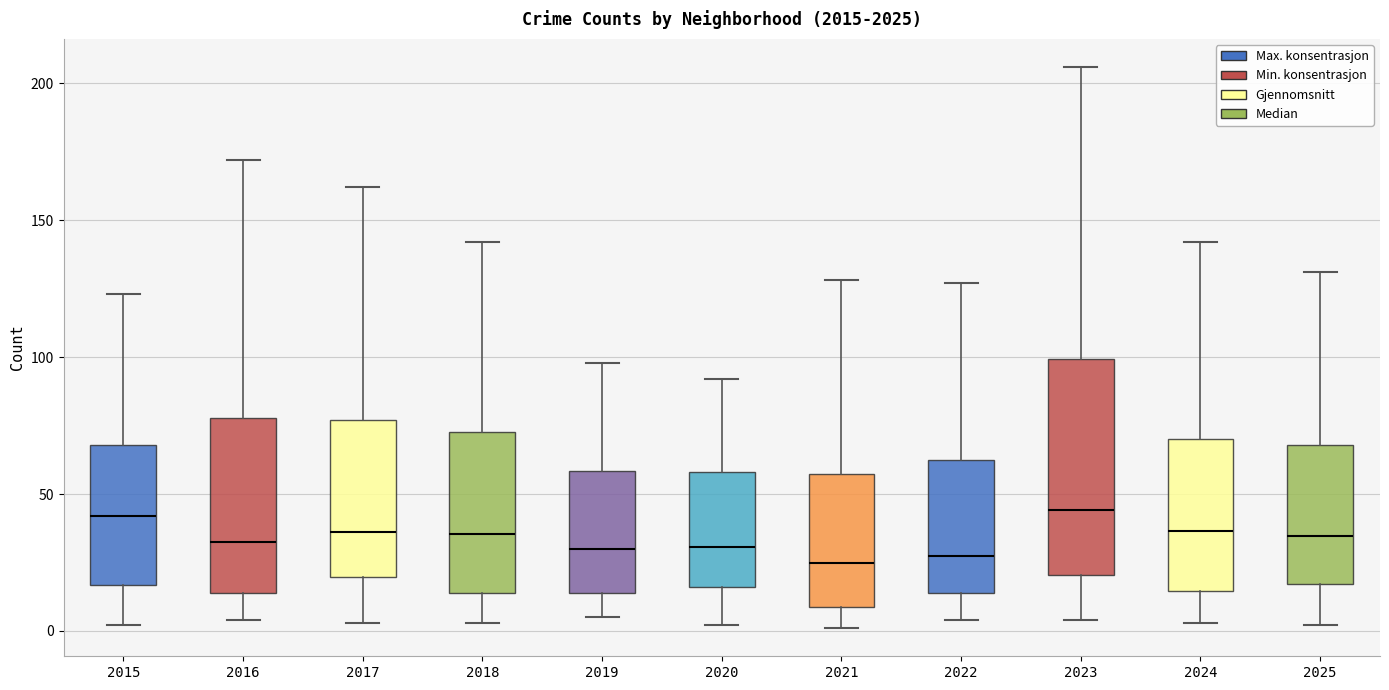

Reading left to right, read every box against the y-axis: the position of its median line, the range the box covers, and the ends of its whiskers. The values are not printed on the chart, so give them approximately, as read against the axis.

2015: median 40, box 15 to 70, whiskers 0 to 125
2016: median 35, box 15 to 80, whiskers 5 to 170
2017: median 35, box 20 to 75, whiskers 5 to 160
2018: median 35, box 15 to 75, whiskers 5 to 140
2019: median 30, box 15 to 60, whiskers 5 to 100
2020: median 30, box 15 to 60, whiskers 0 to 90
2021: median 25, box 10 to 55, whiskers 0 to 130
2022: median 30, box 15 to 65, whiskers 5 to 125
2023: median 45, box 20 to 100, whiskers 5 to 205
2024: median 35, box 15 to 70, whiskers 5 to 140
2025: median 35, box 15 to 70, whiskers 0 to 130